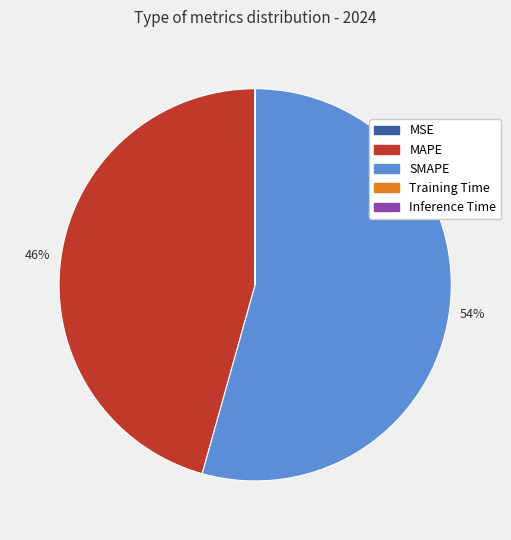

Which category accounts for the majority?

SMAPE